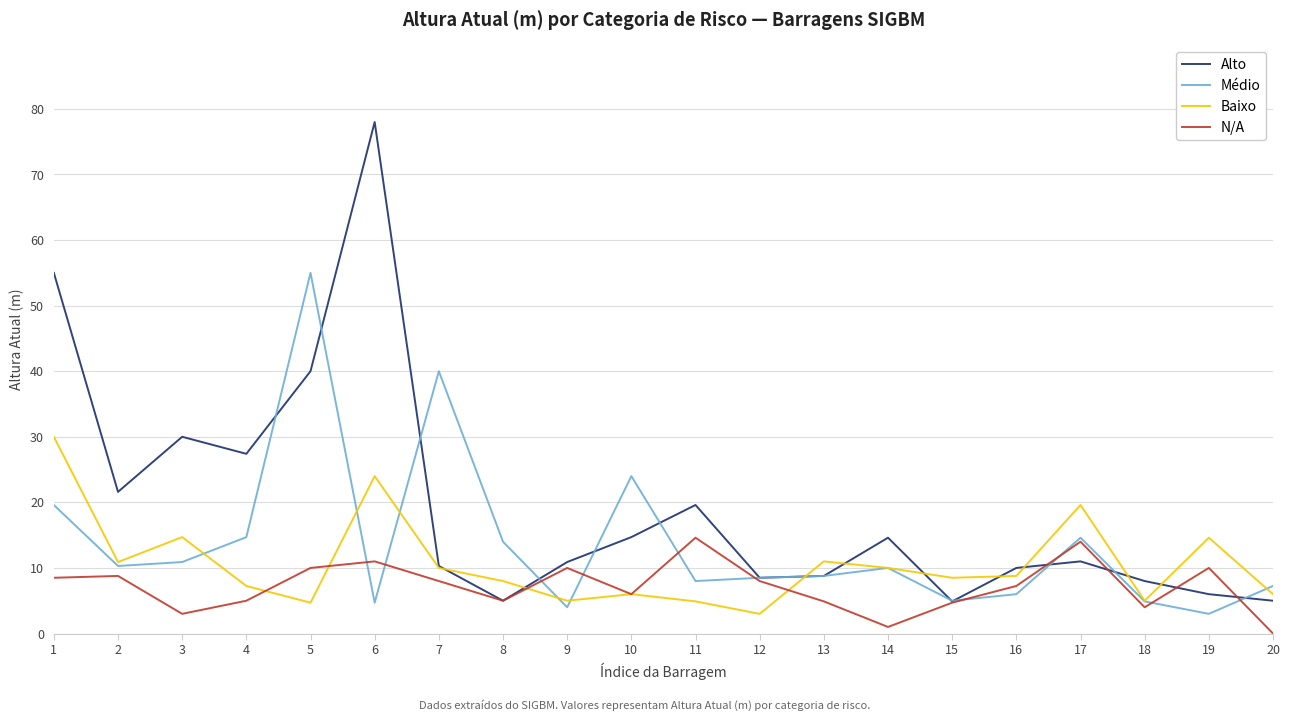

At which label does Alto reach its peak?

6